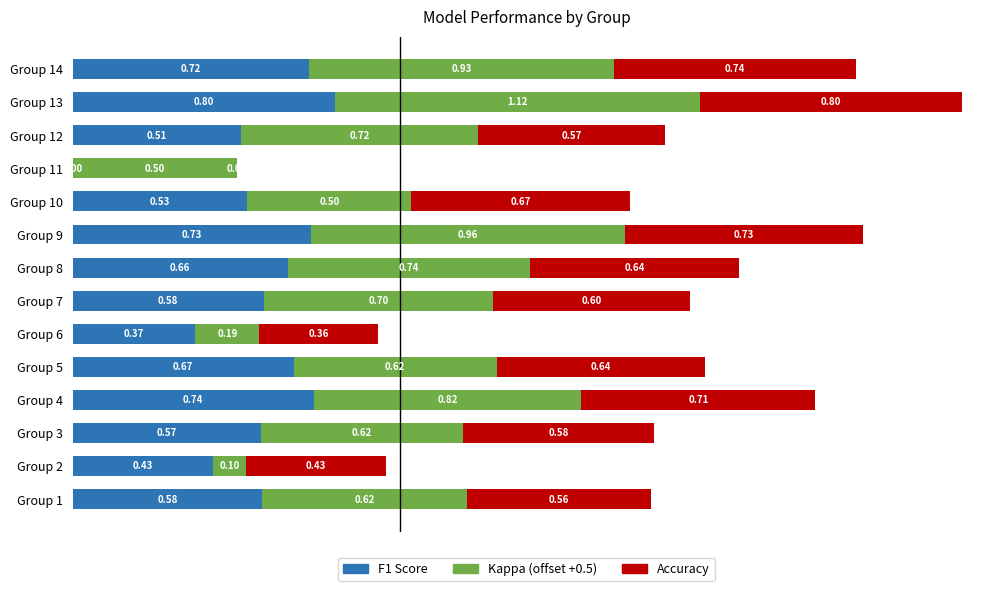

At which category is the sum across all series the highest?

Group 13